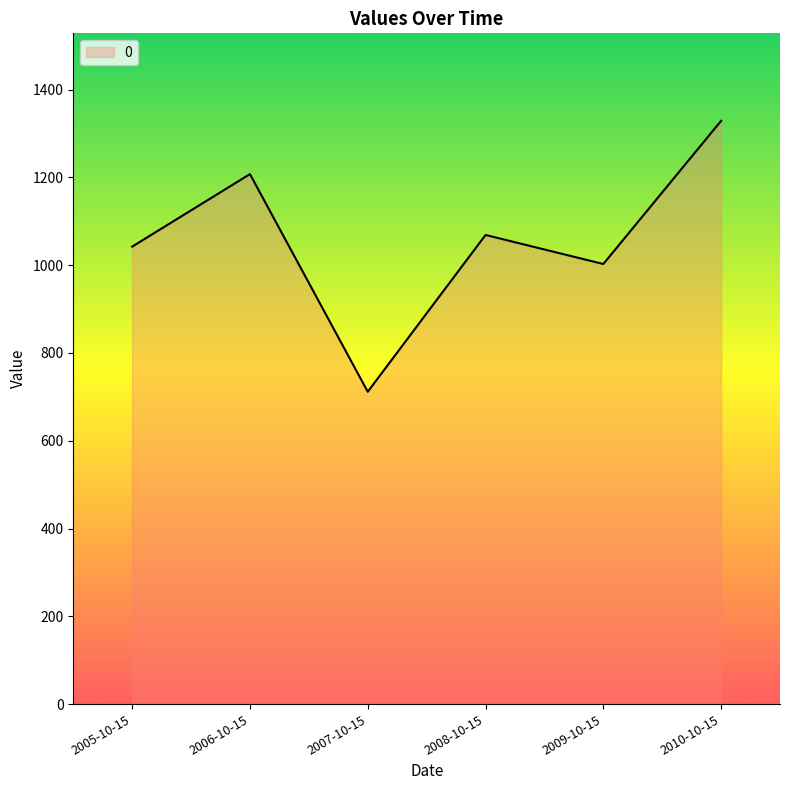

At which category does the chart reach its minimum across all series?

2007-10-15